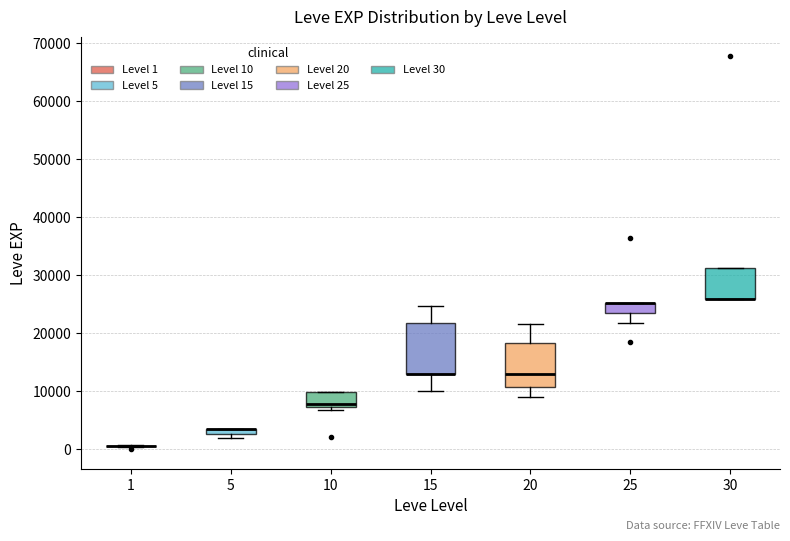

Which box is the tallest, from its lower edge to its upper edge?

15